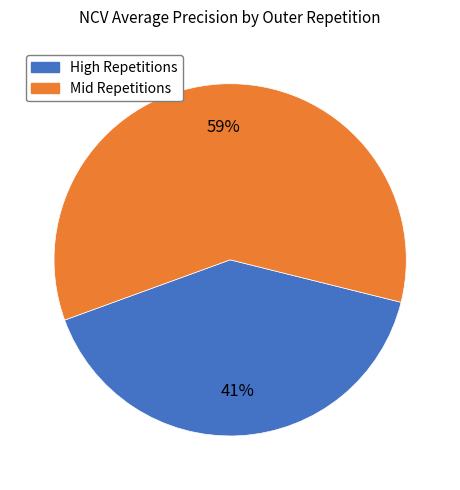

Is there any slice that represents more than half of the pie?

Yes